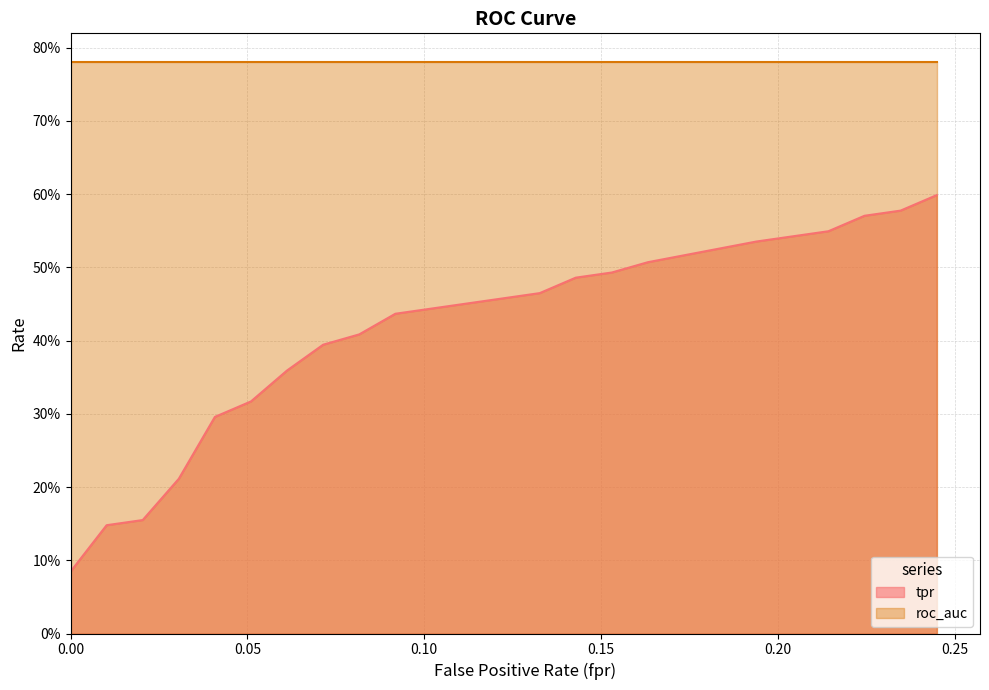

What is the approximate value at 0.2346938775510204?

0.6